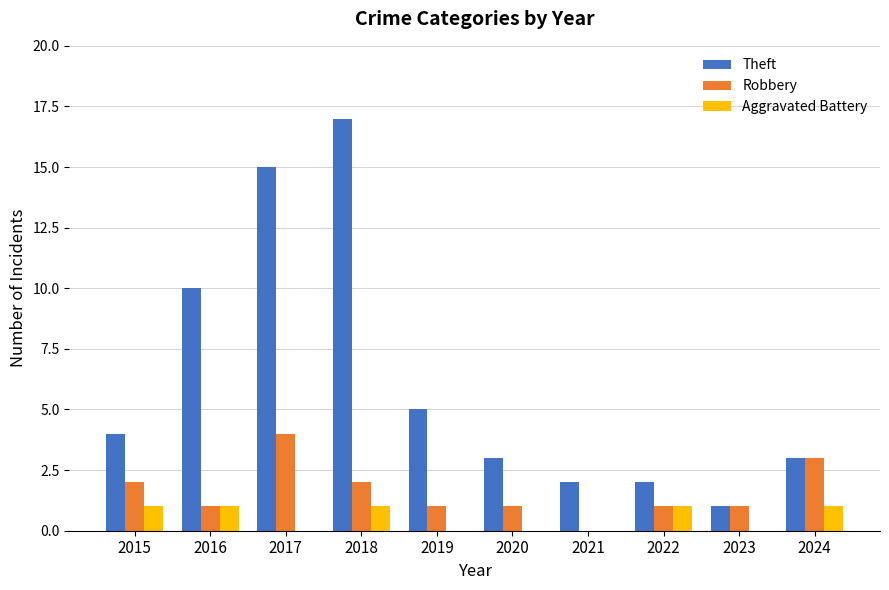

What is the greatest value displayed?

17